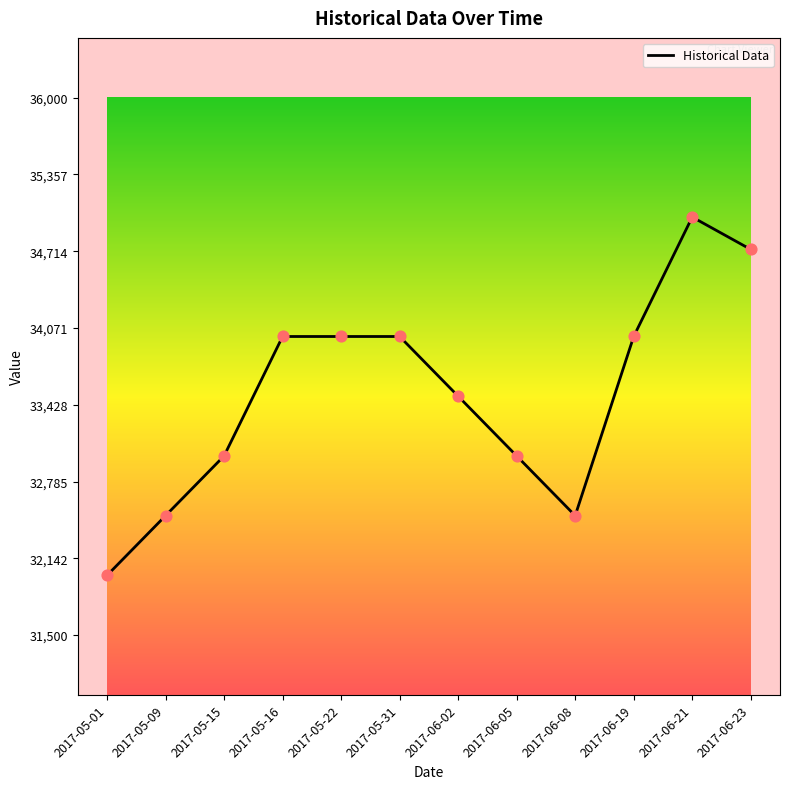

Approximately how many times larger is the value at 2017-06-08 compared to 2017-06-19?

1.0